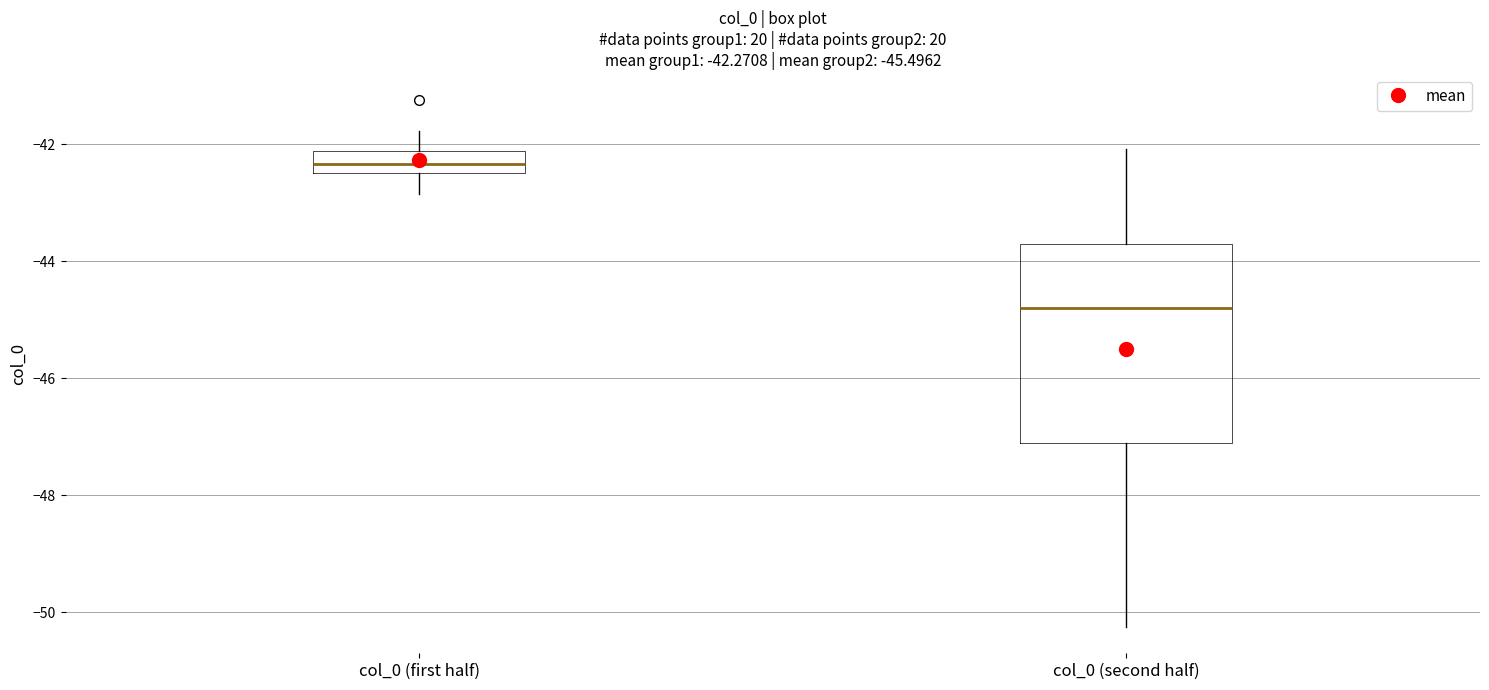

Which box is the tallest, from its lower edge to its upper edge?

col_0 (second half)